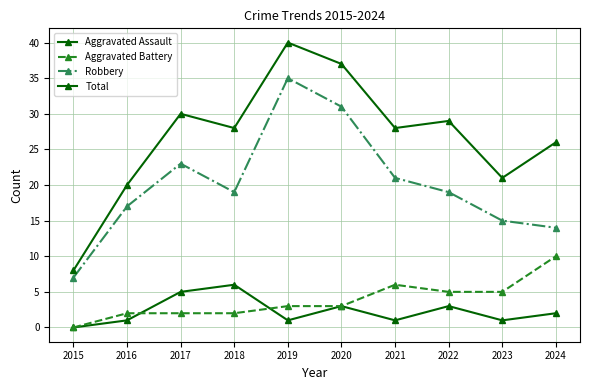

How many categories are shown in the chart?

10